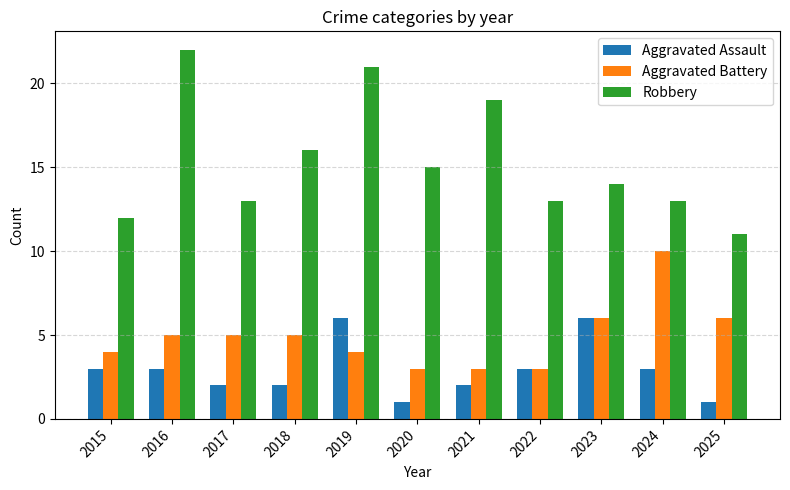

Between 2018 and 2025, which series saw the biggest shift?

Robbery